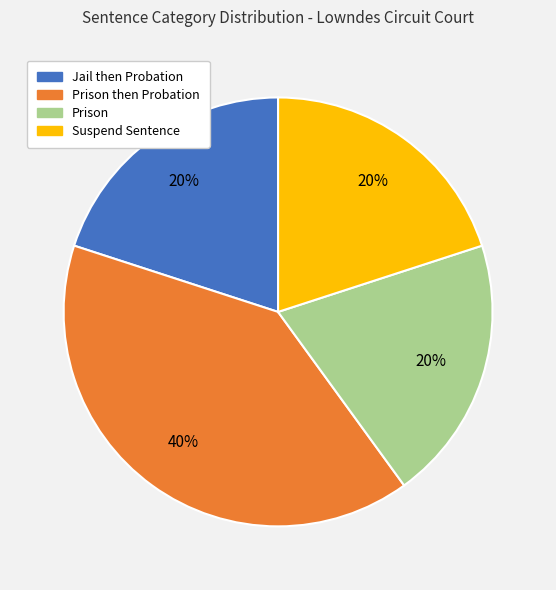

To the nearest percent, what is the combined percentage of Jail then Probation and Prison?

40%